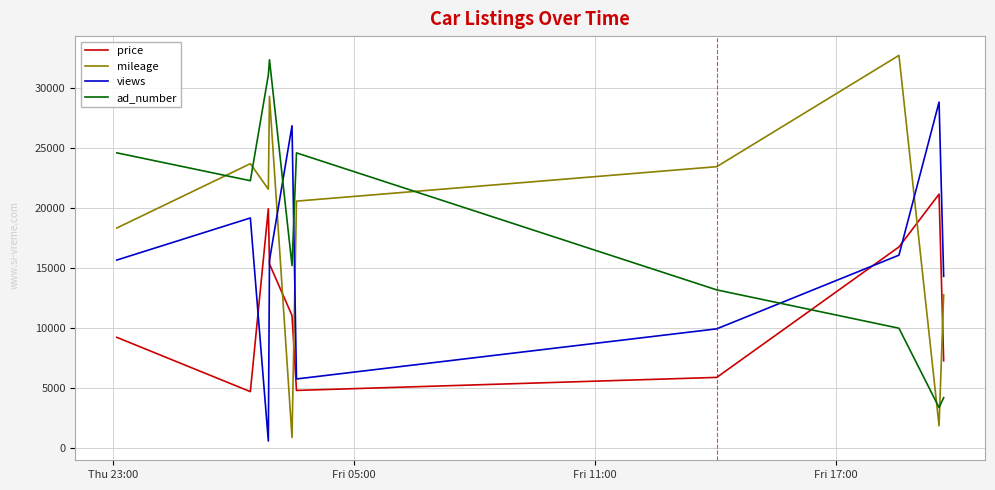

Which series has the widest spread of values?

mileage